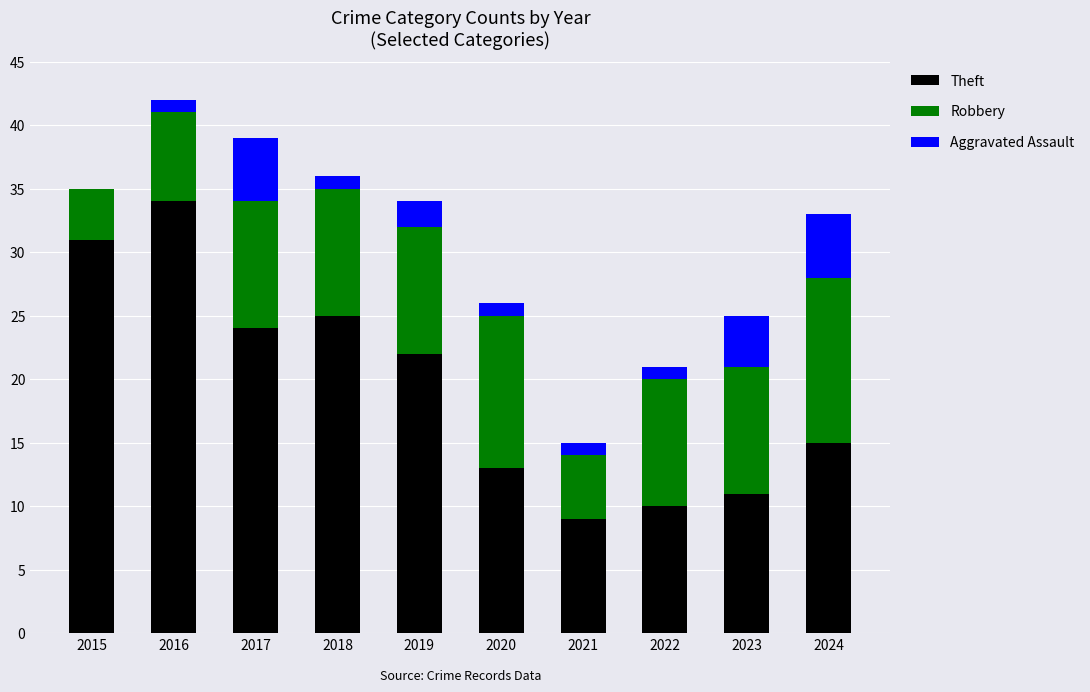

What is the sum of all Theft values?

194